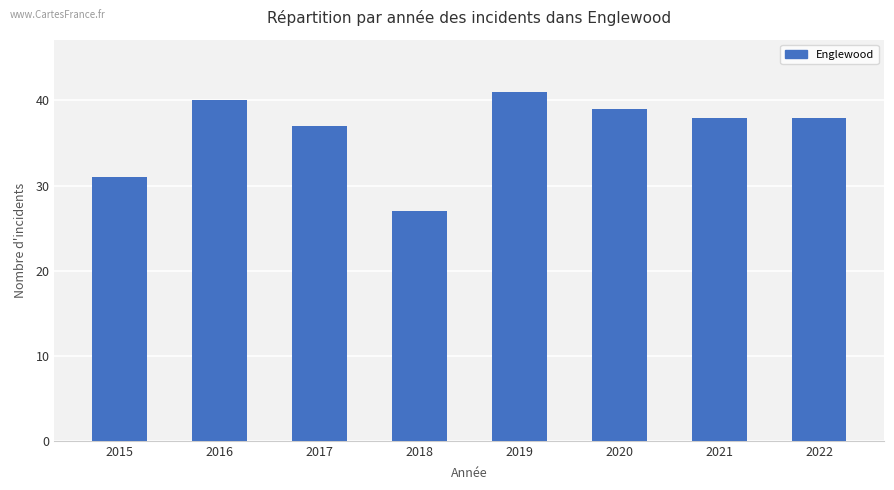

Approximately how many times larger is the value at 2020 compared to 2021?

1.0